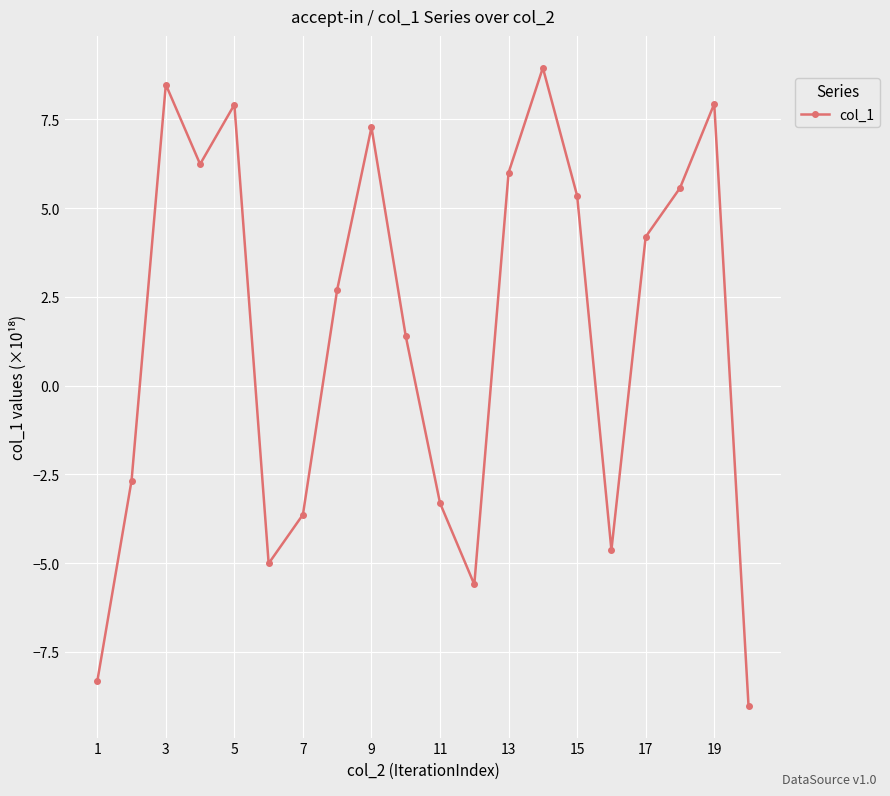

What is the greatest value displayed?

9.0